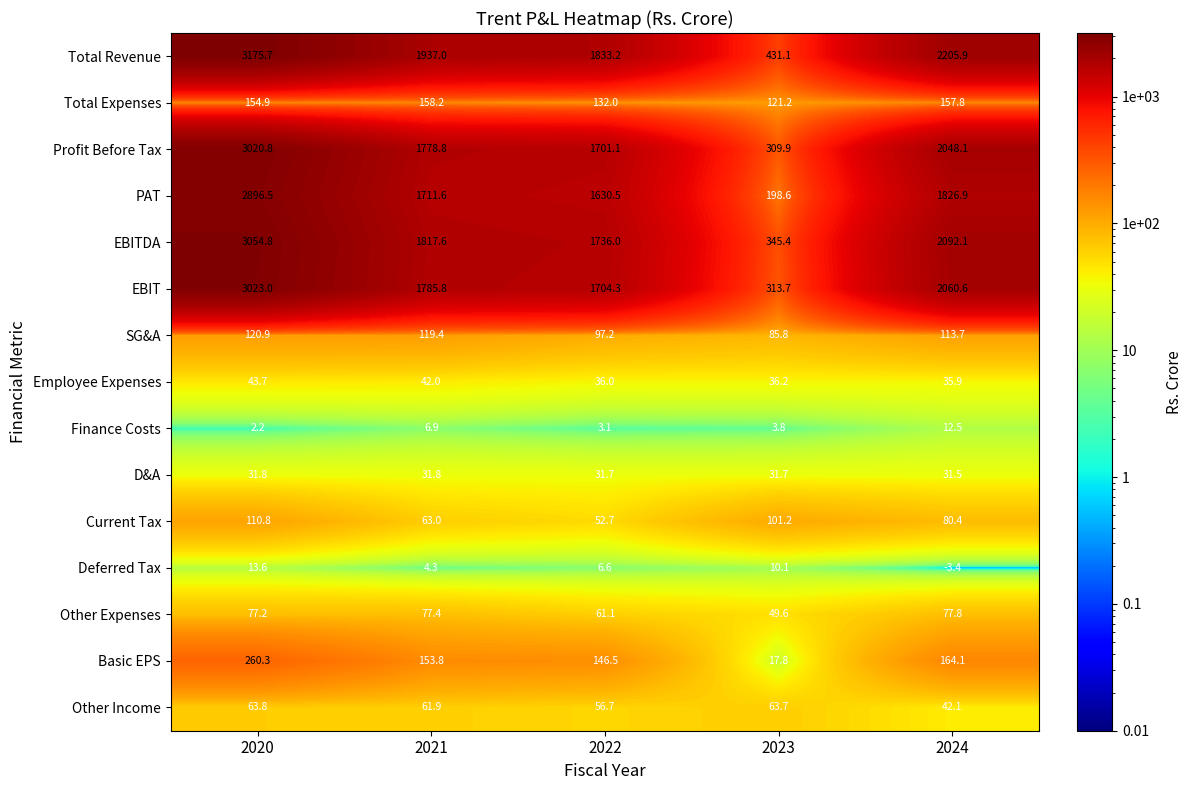

What is the sum of all Profit Before Tax values?

8858.7